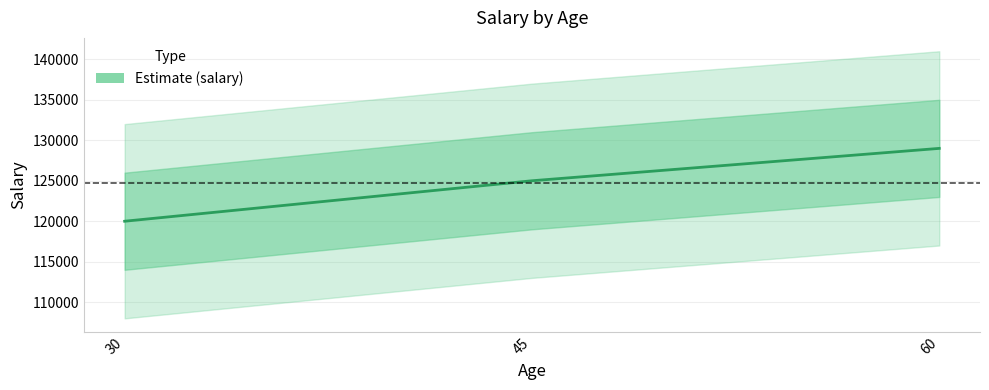

Where does the data first go above 125000?

60